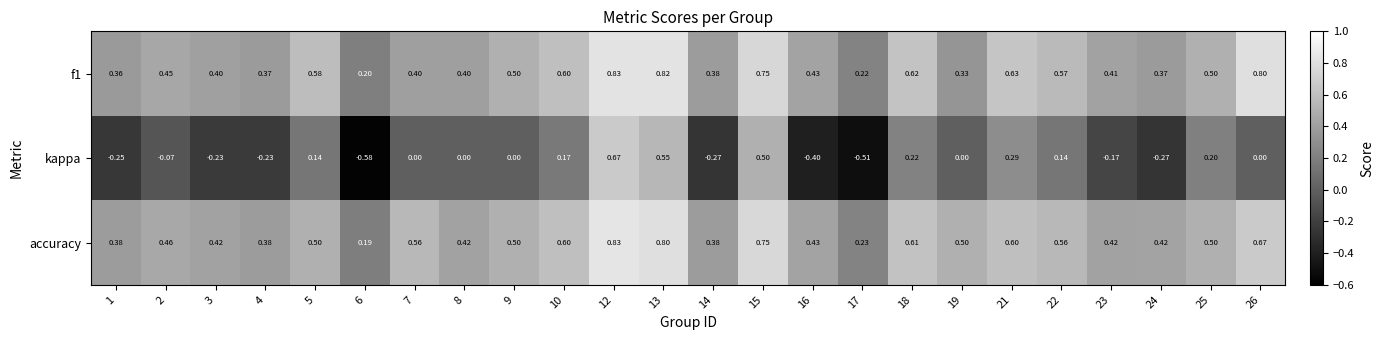

Which series has the largest total across all categories?

accuracy